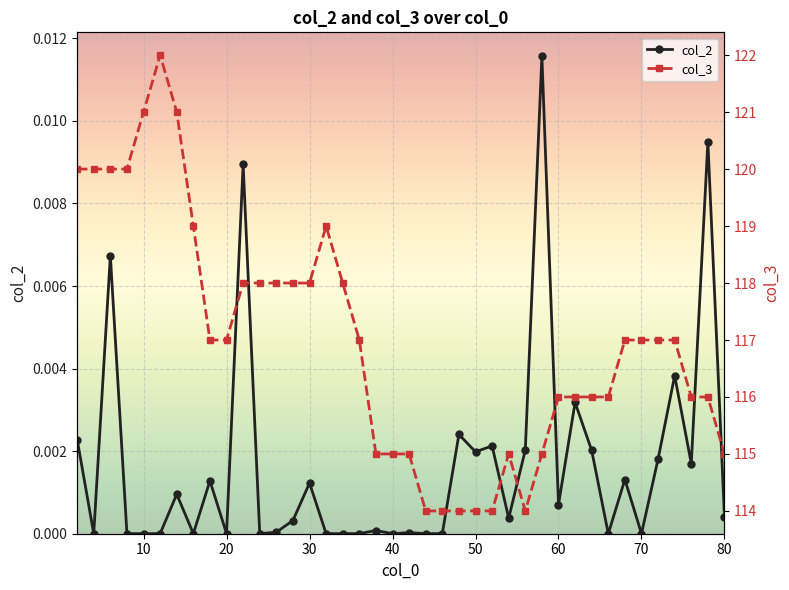

Is the value of col_2 at 6 greater than the value of col_3 at 70?

No